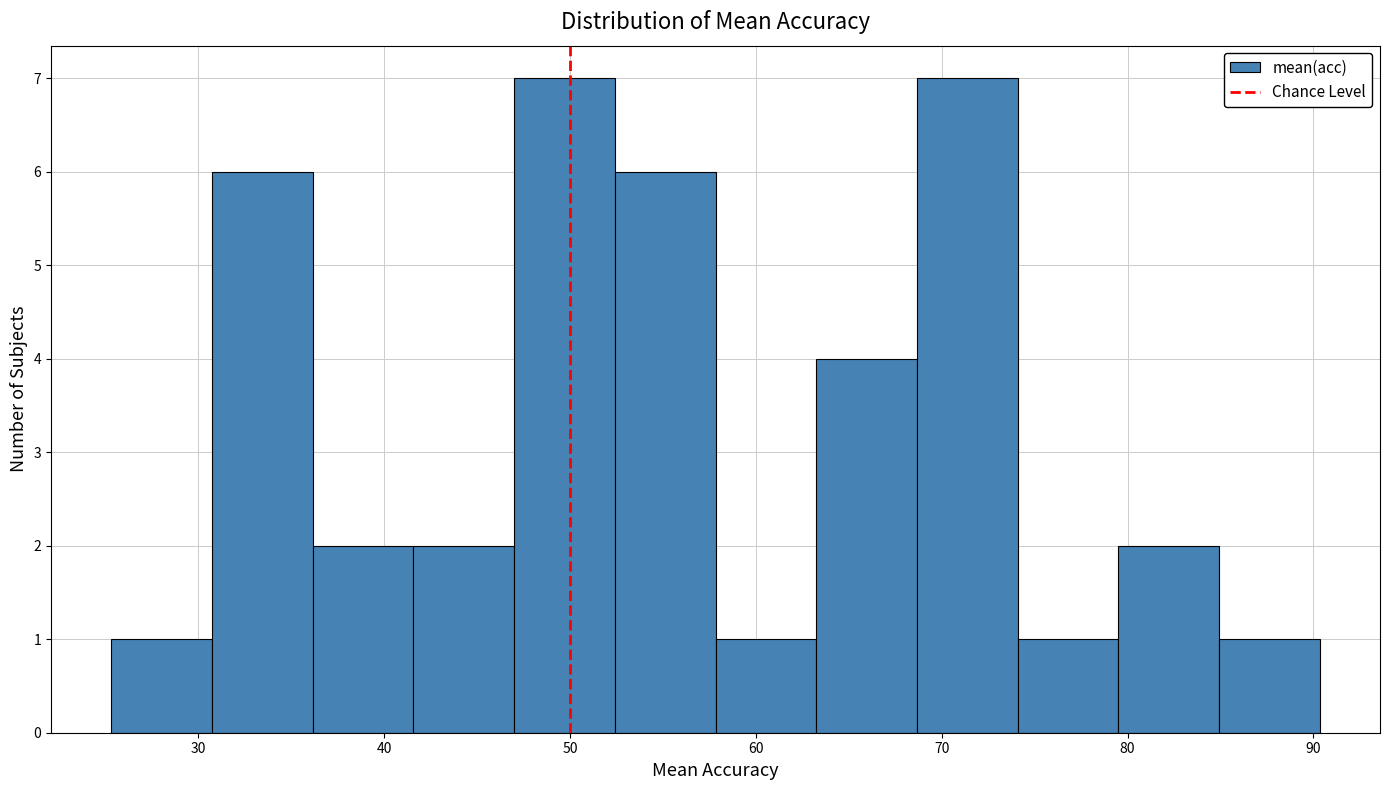

Reading left to right, list every bar in this chart as the range it spans on the x-axis followed by its height. Neither the bar edges nor the heights are printed on the chart, so give them approximately, as read against the axes.

25 to 31: 1
31 to 36: 6
36 to 42: 2
42 to 47: 2
47 to 52: 7
52 to 58: 6
58 to 63: 1
63 to 69: 4
69 to 74: 7
74 to 80: 1
80 to 85: 2
85 to 90: 1